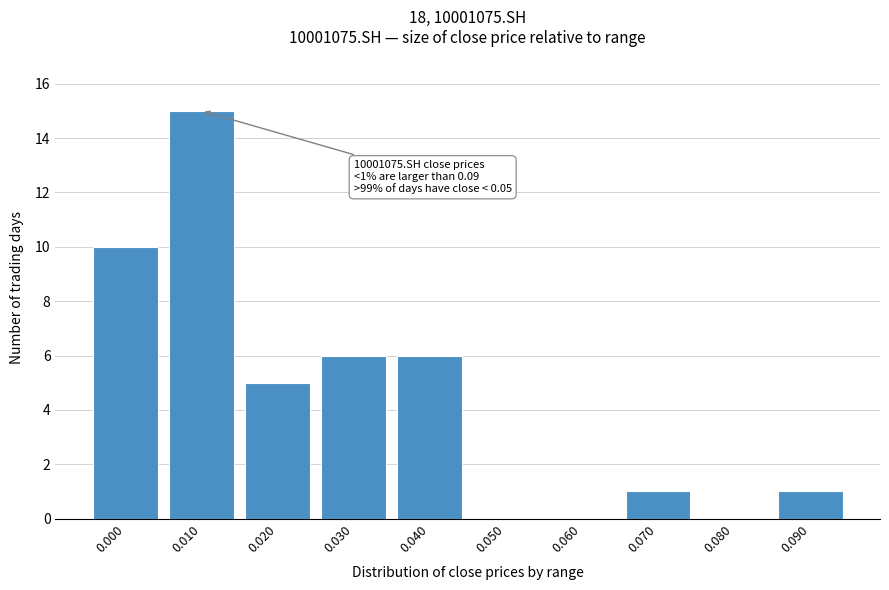

Reading left to right, extract all data points from this chart.

0.000=10	0.010=15	0.020=5	0.030=6	0.040=6	0.050=0	0.060=0	0.070=1	0.080=0	0.090=1